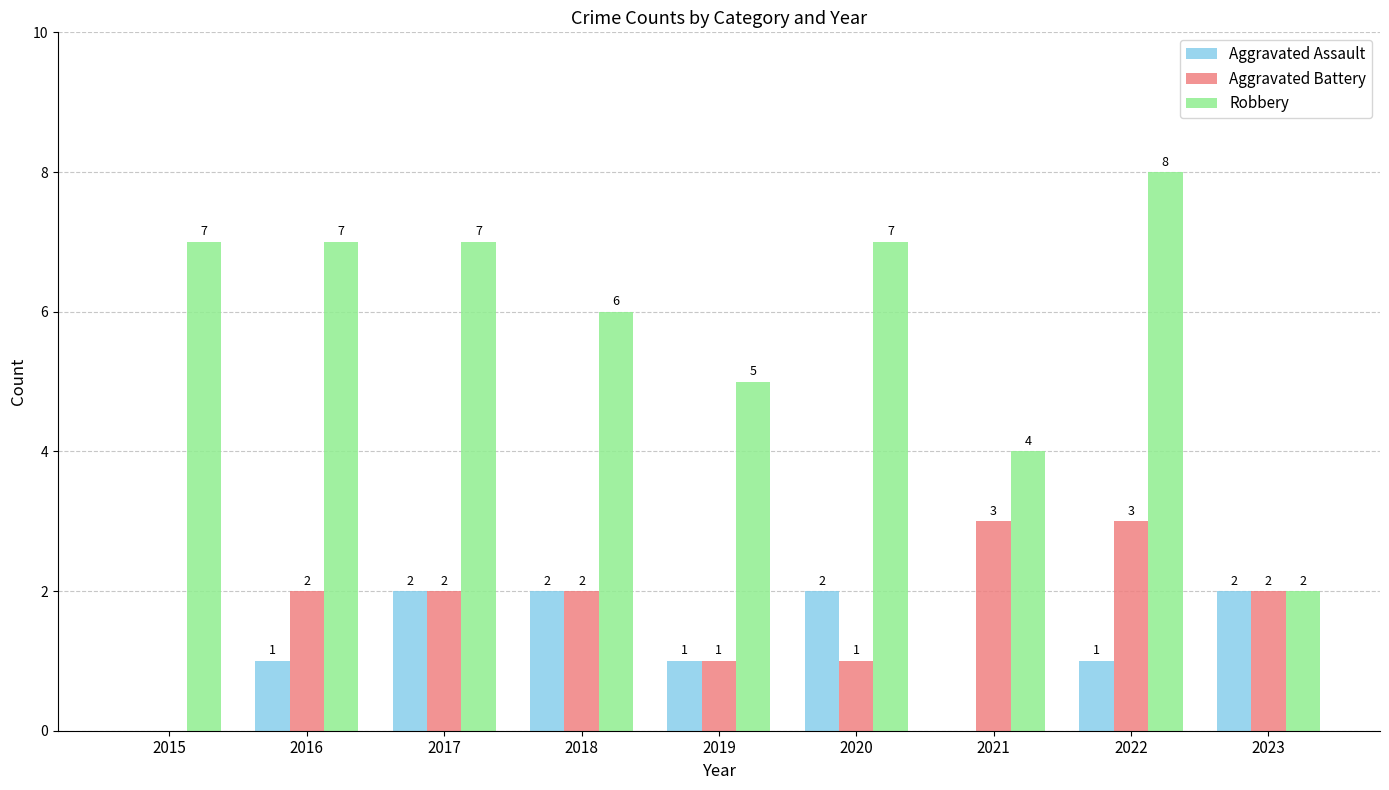

The value of Aggravated Battery at 2023 is 1. True or false?

False